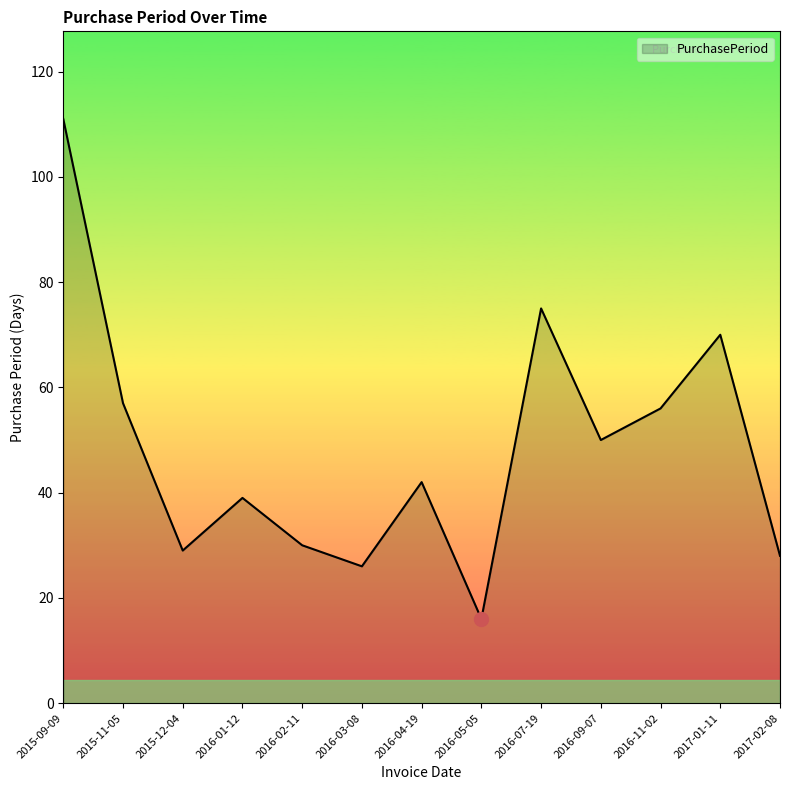

Where is the first local maximum?

2016-01-12